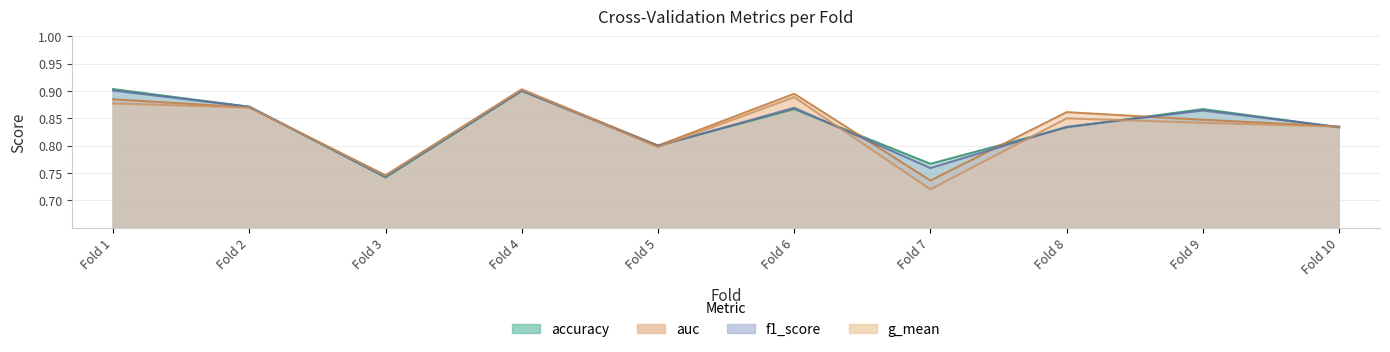

What are all the series names shown in the legend?

accuracy, auc, f1_score, g_mean